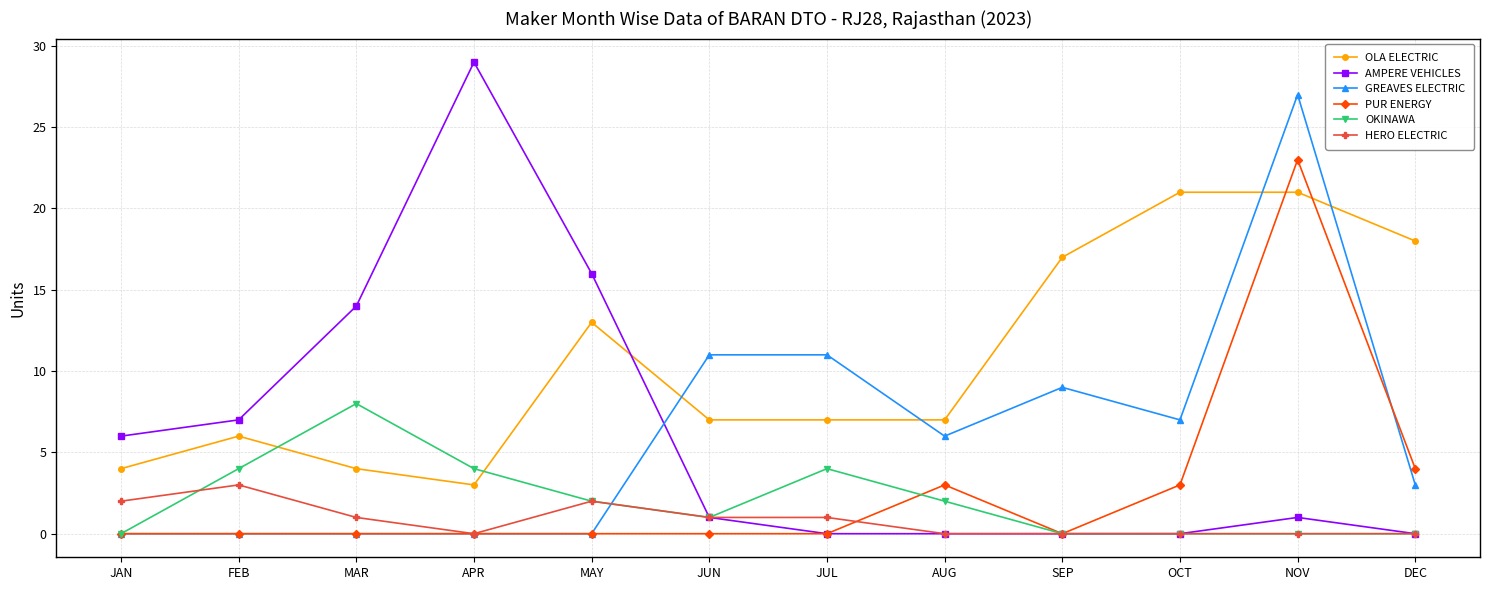

What is the total value across all series at FEB?

20